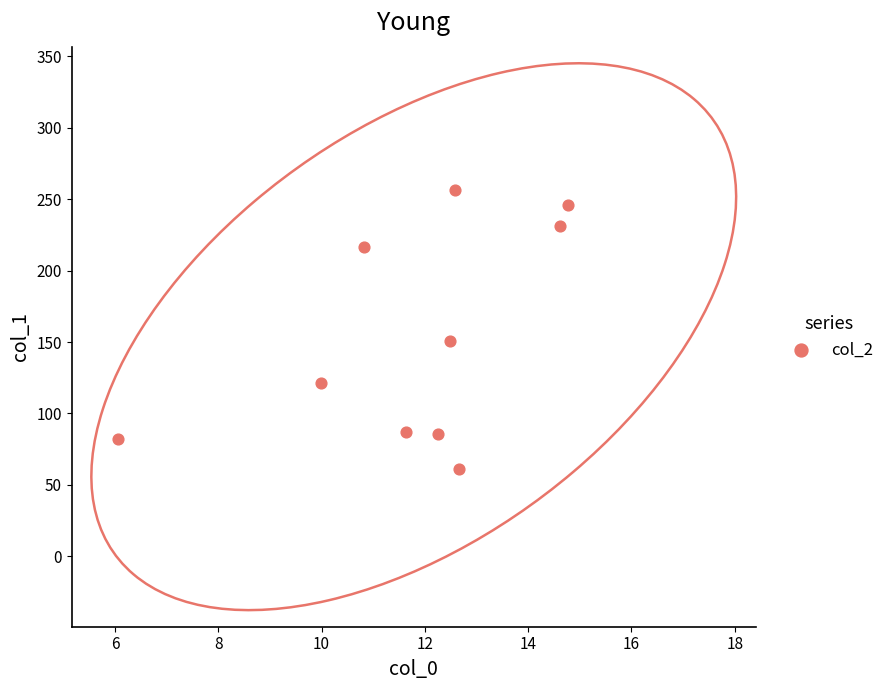

What is the average Y value?

153.8